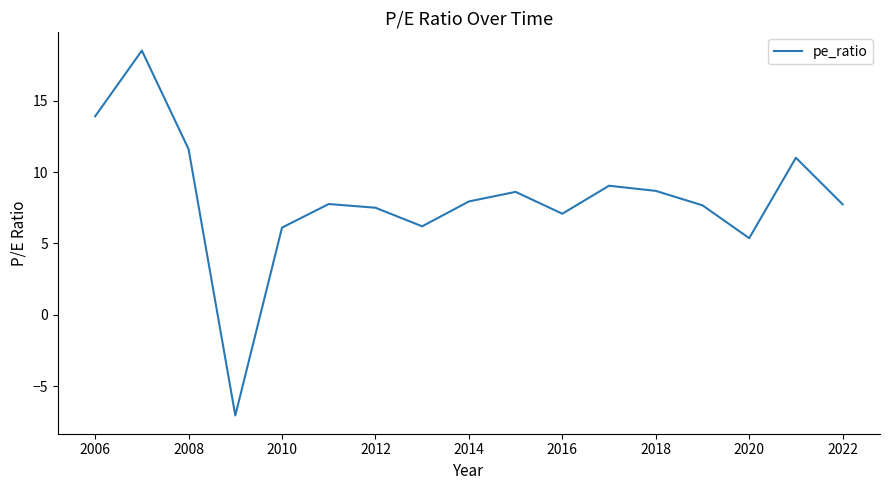

What is the greatest value displayed?

18.5